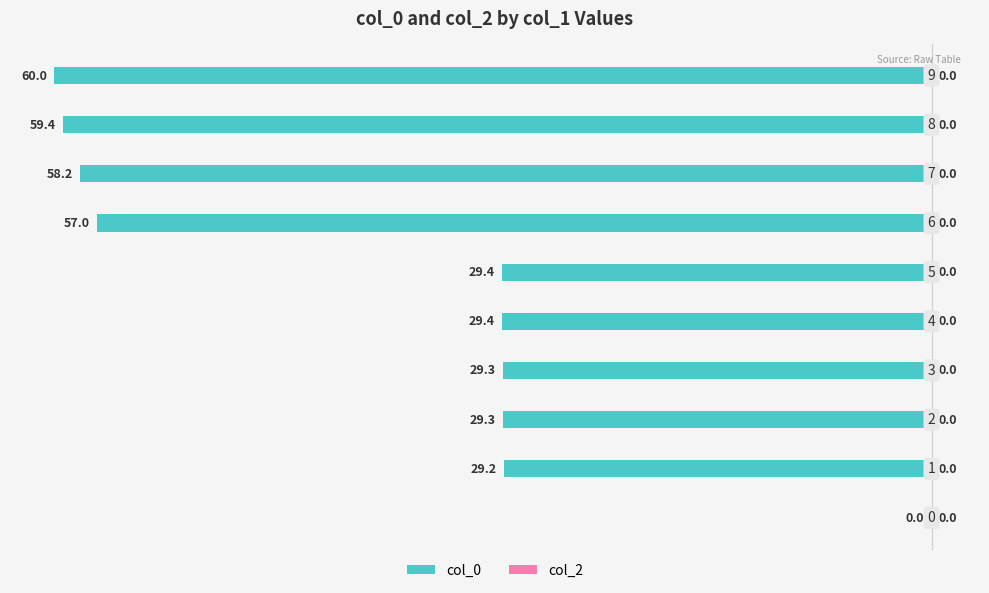

Which series has the largest range (max minus min)?

col_0